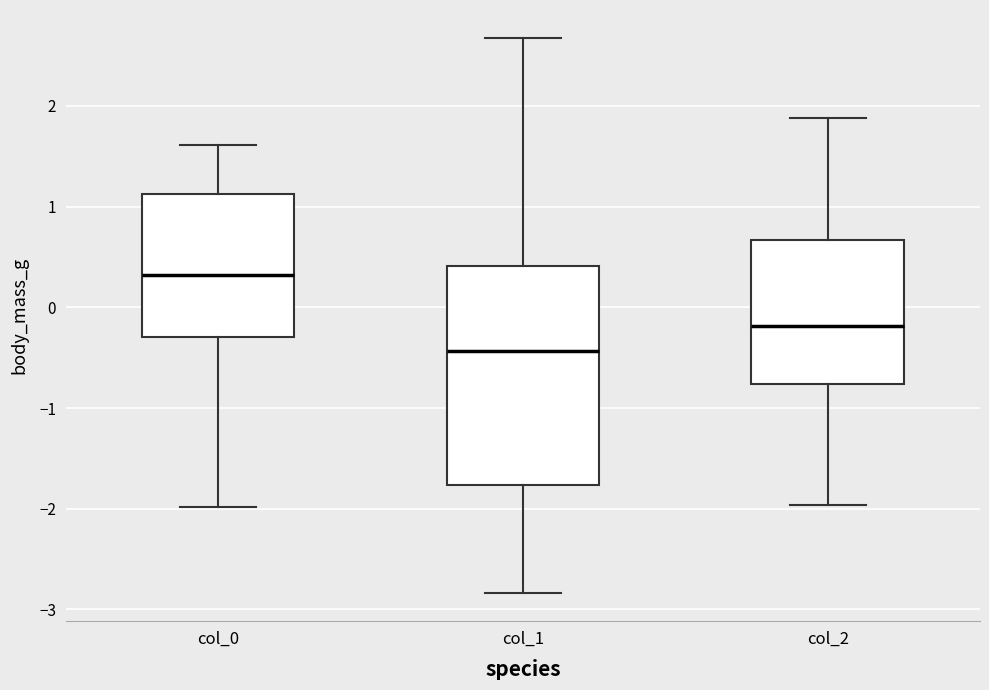

Comparing the boxes themselves (not the whiskers), which one is the tallest?

col_1